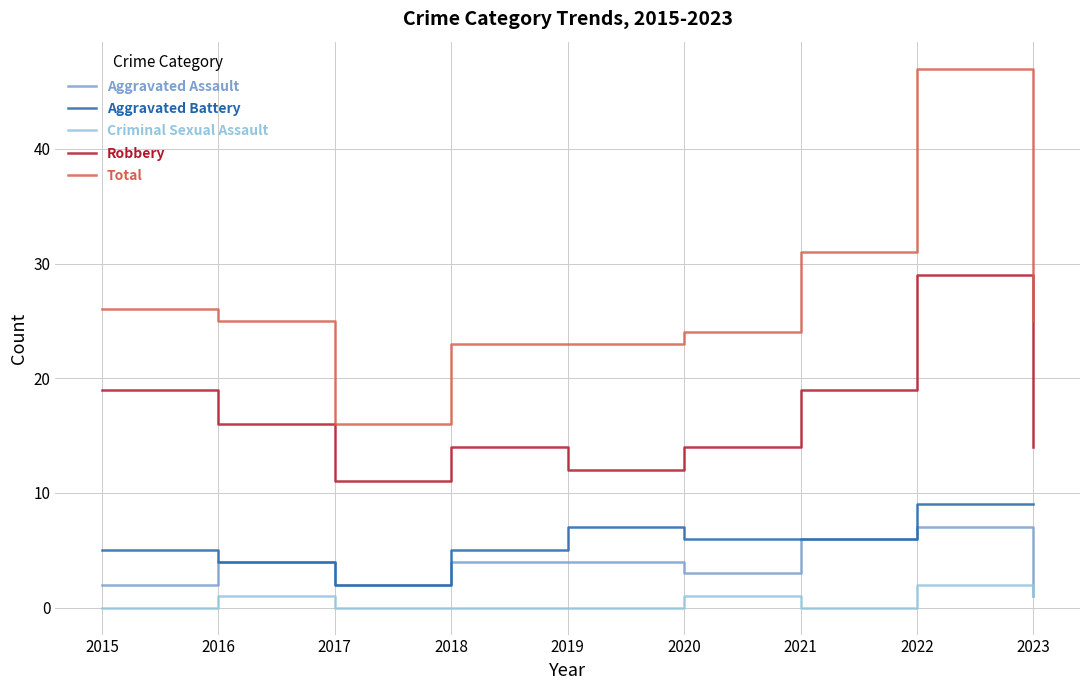

The value of Total at 2019 is 23. True or false?

True